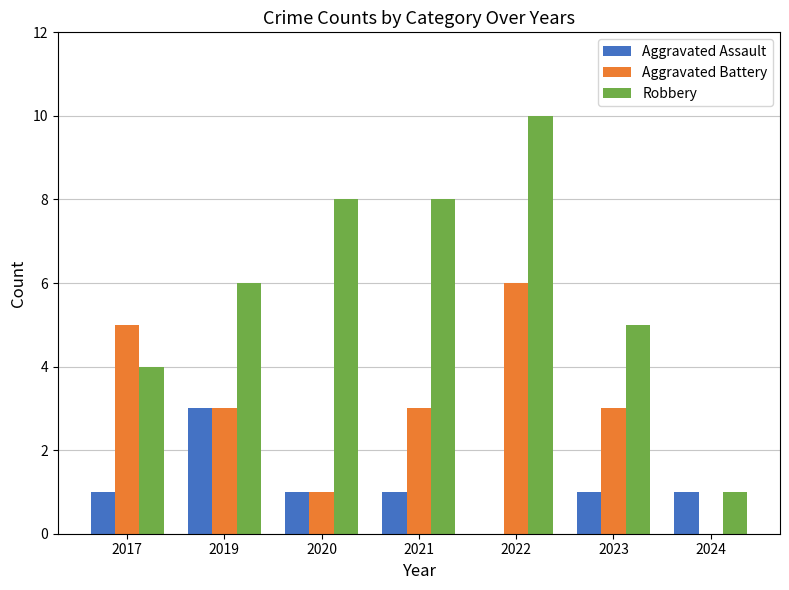

Between 2017 and 2021, which series saw the biggest shift?

Robbery